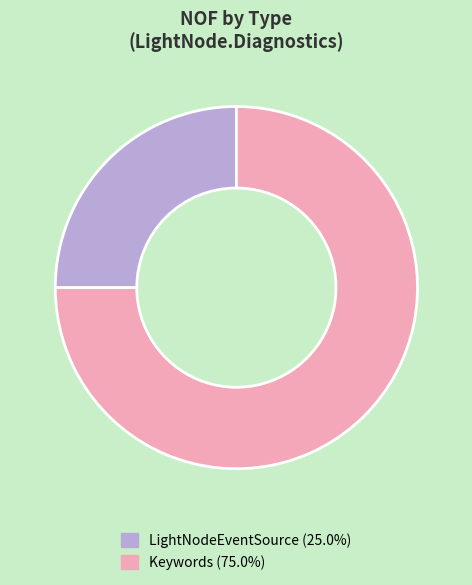

Approximately how many times larger is the value at LightNodeEventSource compared to Keywords?

0.3